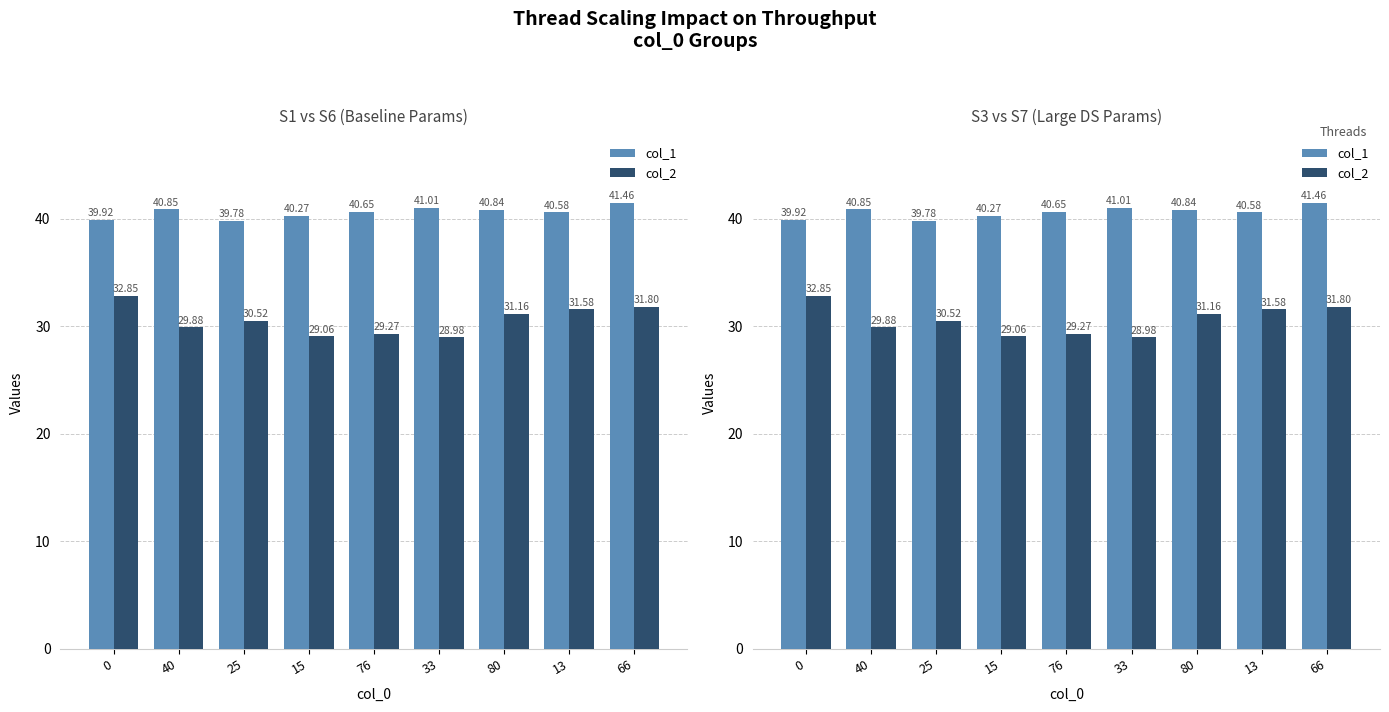

What are all the series names shown in the legend?

col_1, col_2